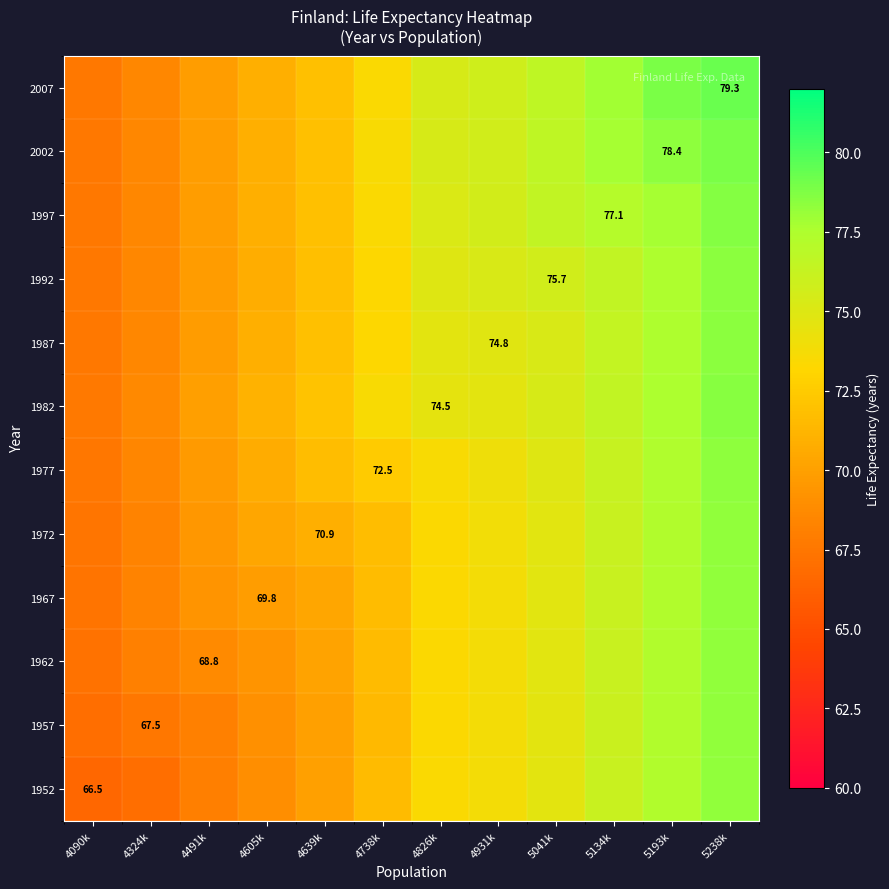

The 1972 series shows 76.1 at 5134k. True or false?

True